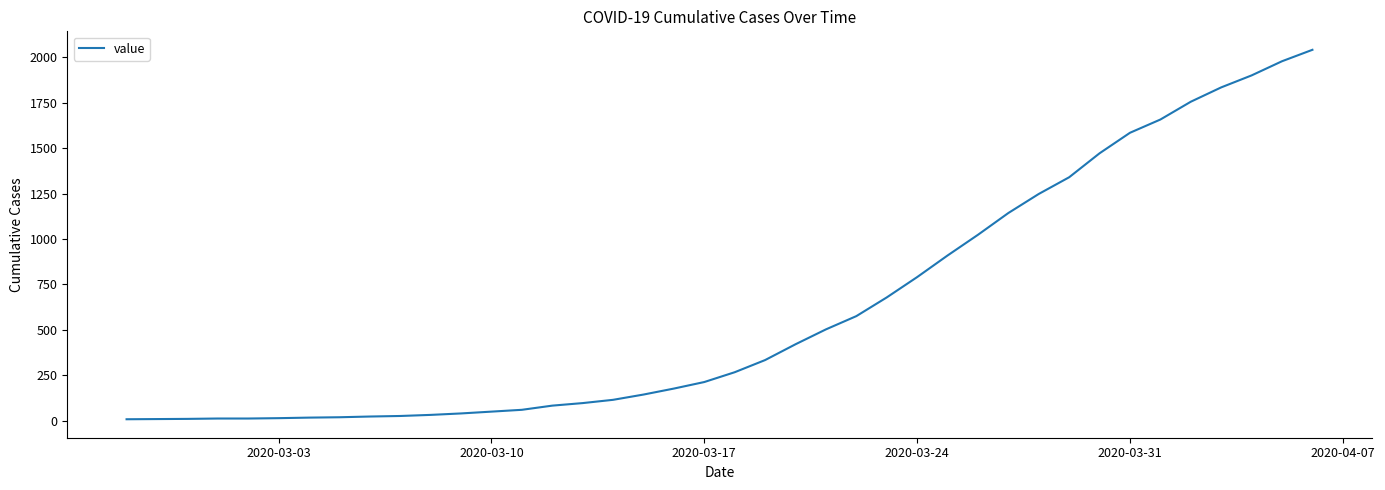

What is the maximum value shown in the chart?

2042